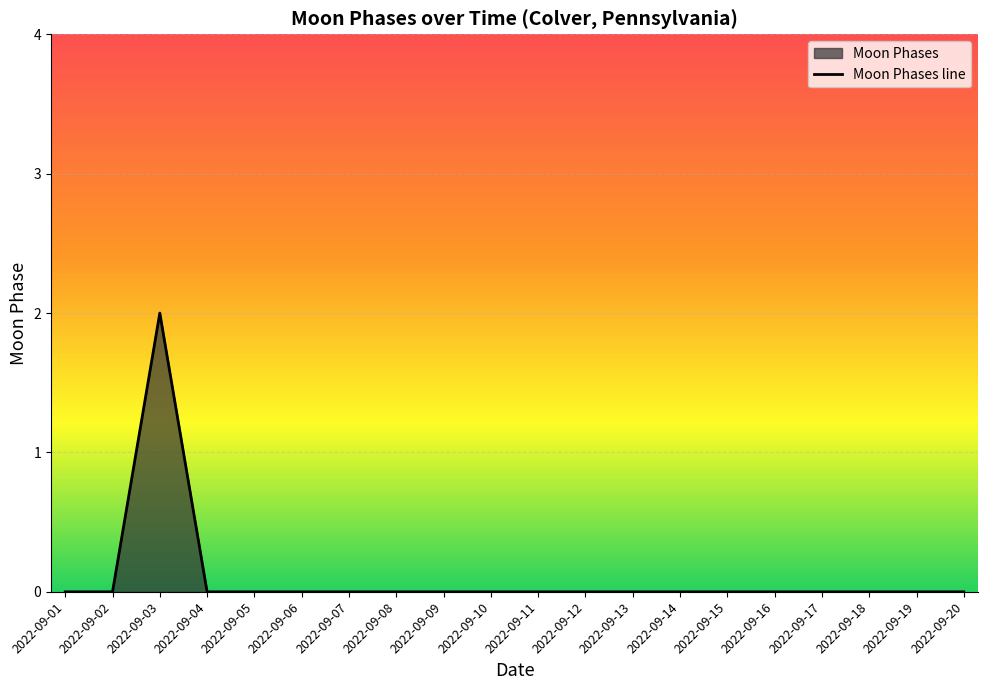

Reading left to right, extract all data points from this chart.

0	0	2	0	0	0	0	0	0	0	0	0	0	0	0	0	0	0	0	0